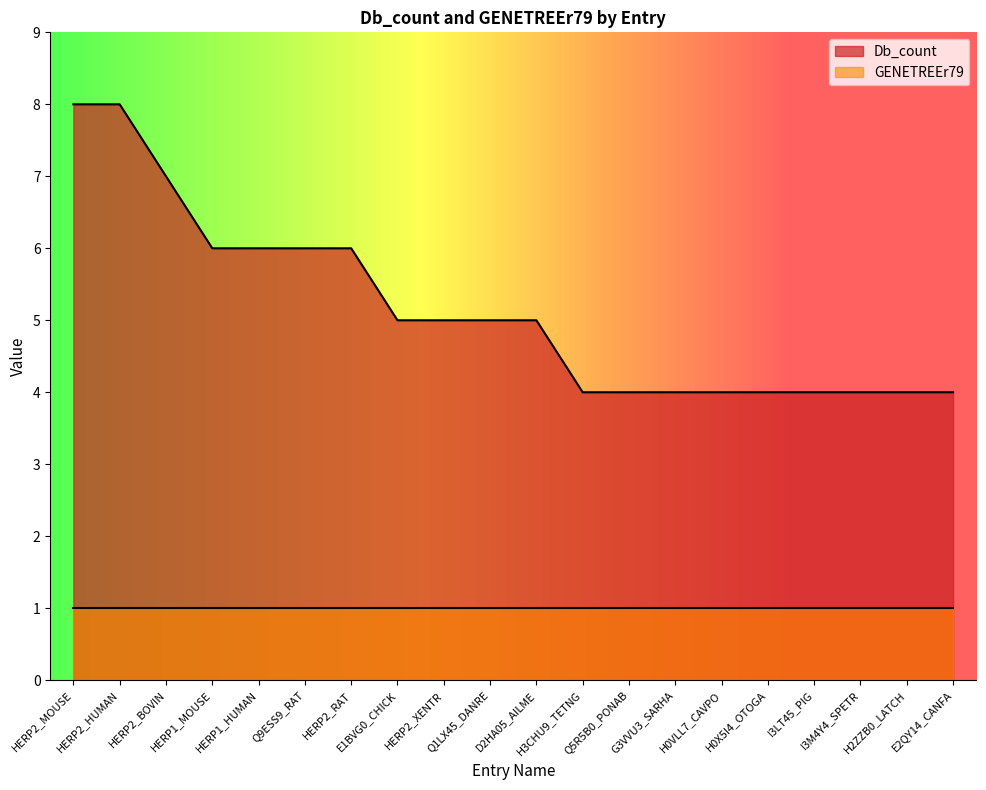

What is the minimum value shown in the chart?

1